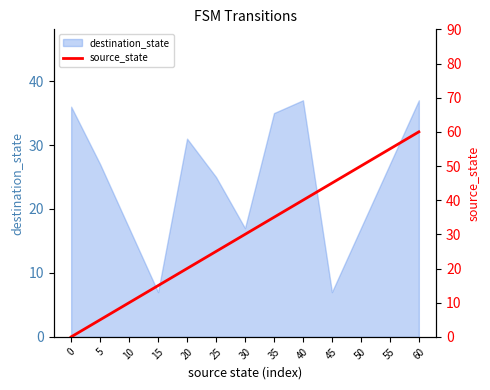

The chart shows a value of 10 at 10. True or false?

True